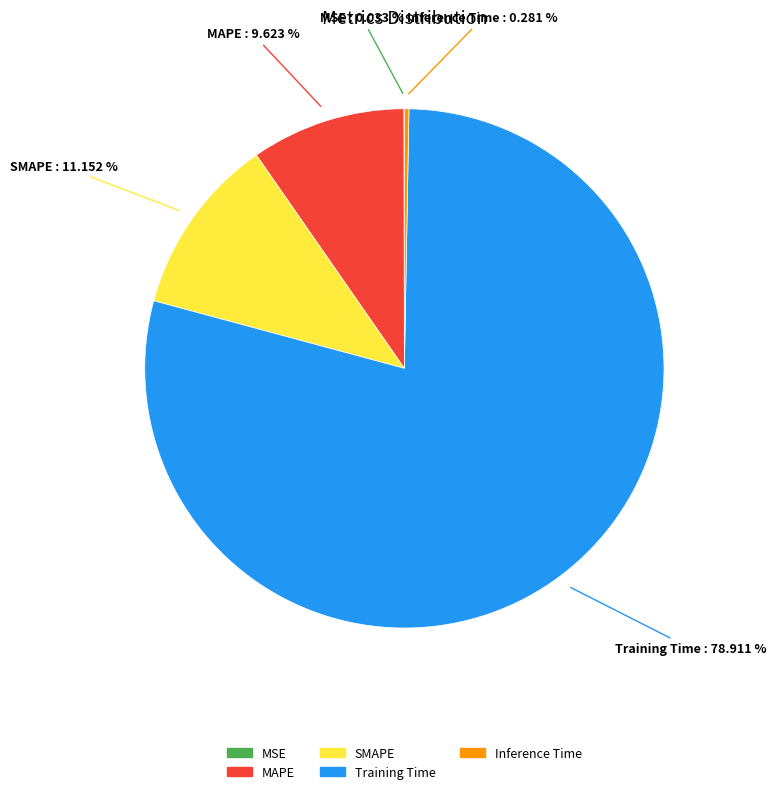

Which has a higher value, Inference Time or MAPE?

MAPE